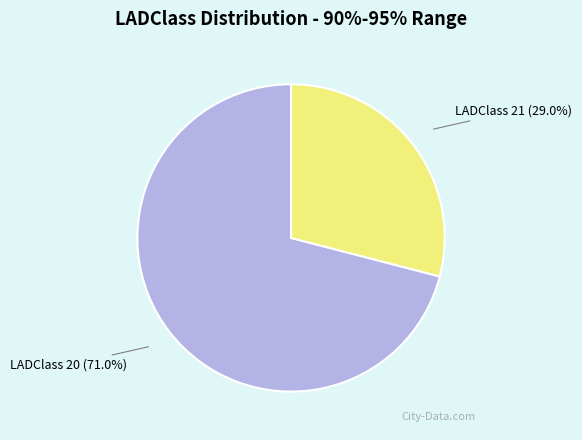

Is there a majority slice in this chart?

Yes